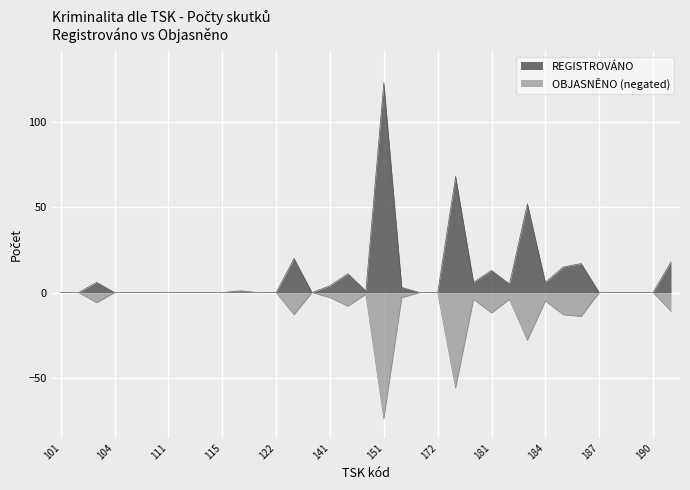

Reading right to left, extract all data points from this chart.

REGISTROVÁNO: 201=18	190=0	189=0	188=0	187=0	186=17	185=15	184=6	183=52	182=5	181=13	174=6	173=68	172=0	171=0	161=3	151=123	143=1	142=11	141=4	132=0	131=20	122=0	121=0	116=1	115=0	113=0	112=0	111=0	106=0	105=0	104=0	103=6	102=0	101=0
OBJASNĚNO: 201=-11	190=0	189=0	188=0	187=0	186=-14	185=-13	184=-5	183=-28	182=-4	181=-12	174=-4	173=-56	172=0	171=0	161=-3	151=-74	143=-1	142=-8	141=-3	132=0	131=-13	122=0	121=0	116=0	115=0	113=0	112=0	111=0	106=0	105=0	104=0	103=-6	102=0	101=0